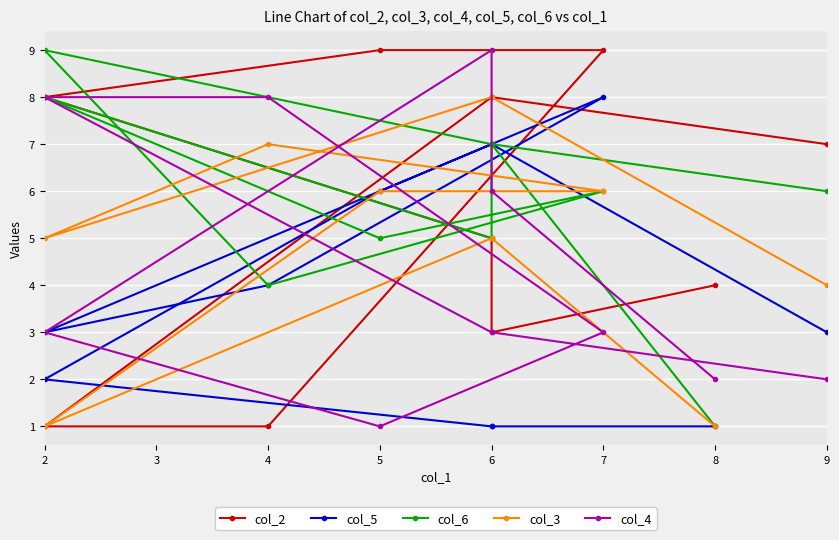

Does the chart display data point markers on the line(s)?

Yes